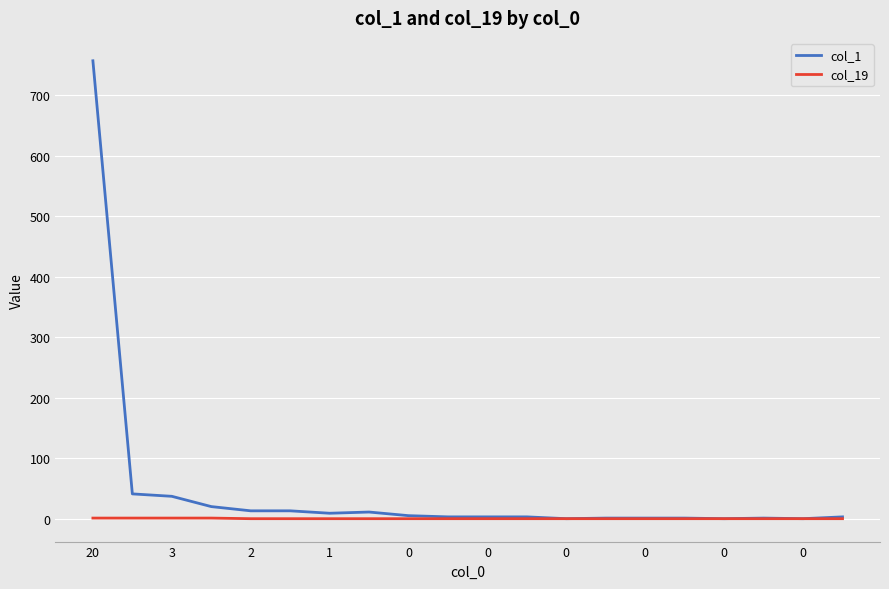

Which series has the widest spread of values?

col_1